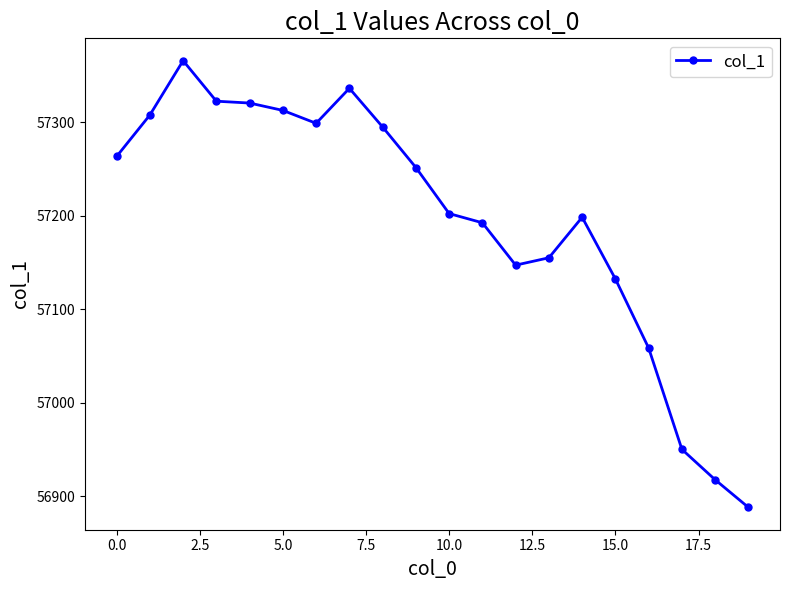

True or false: there are more than 0 points higher than both neighbors.

True